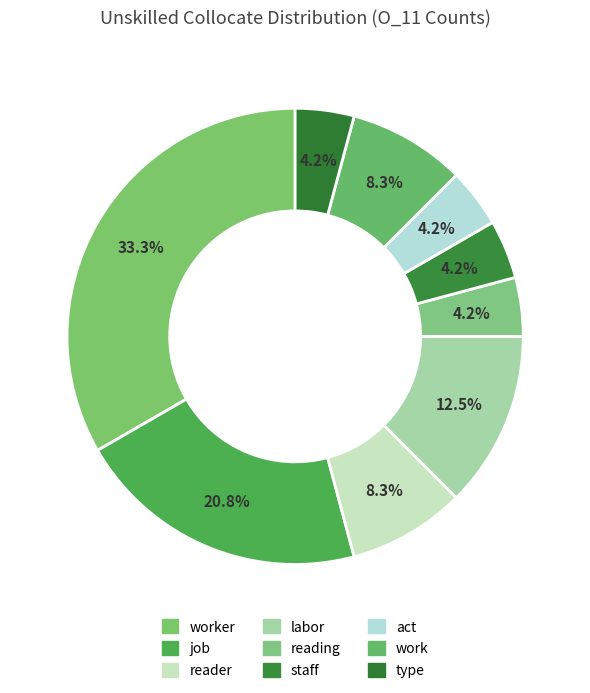

Count the number of slices in the pie.

9